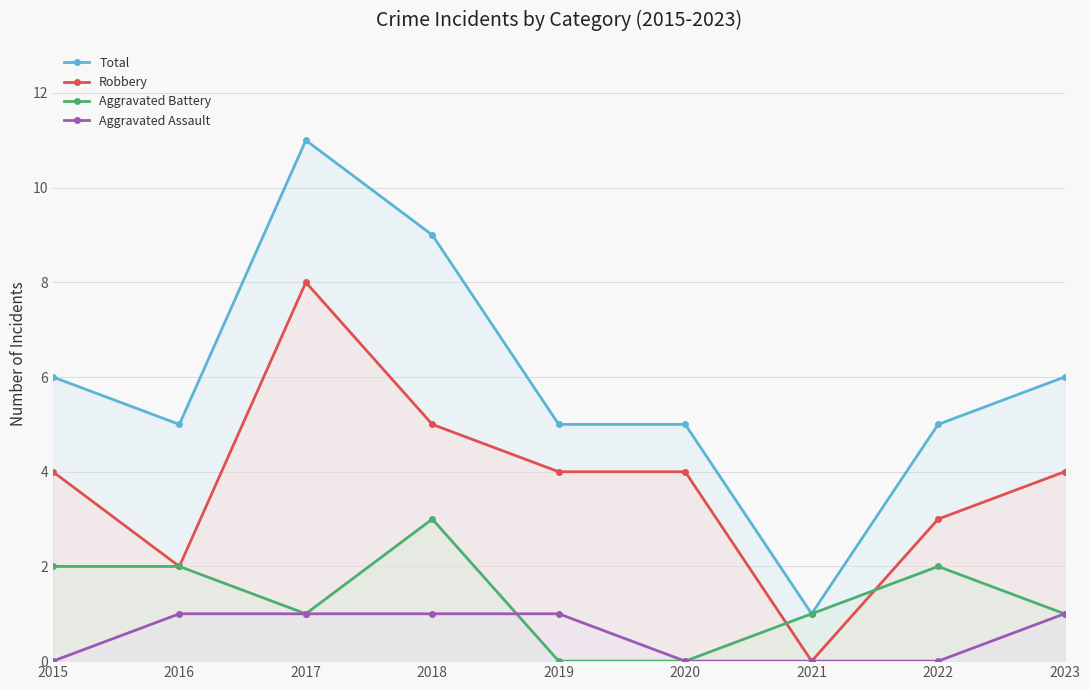

At which label does Robbery reach its peak?

2017